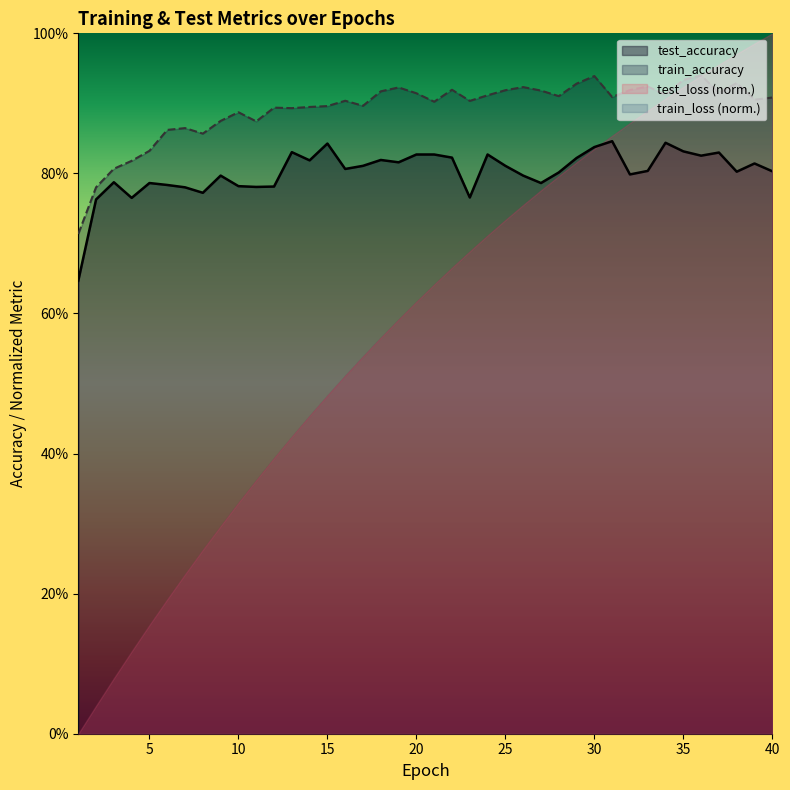

True or false: test_accuracy and train_accuracy intersect in this chart.

False